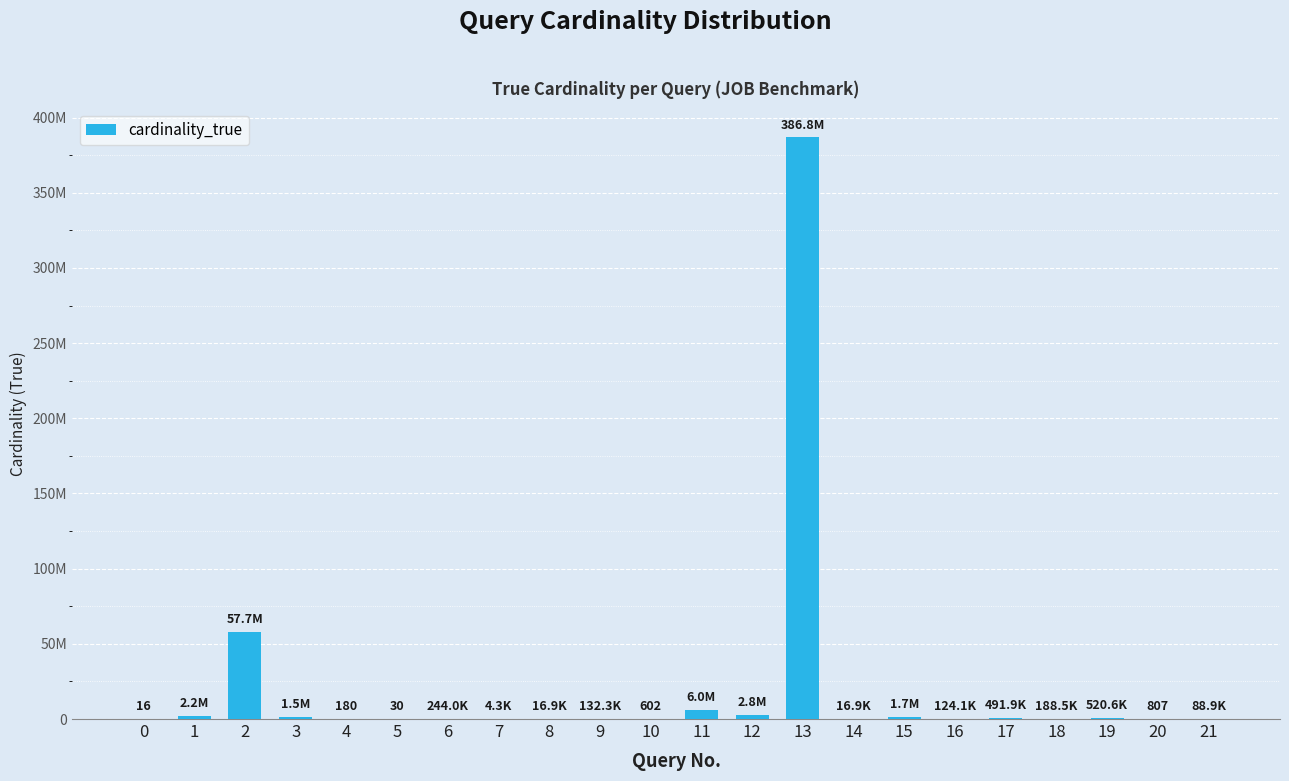

Which category has the highest value across all series?

13